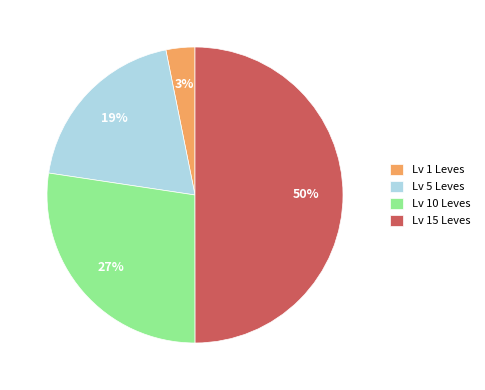

Which category has the biggest portion of the pie?

Lv 15 Leves